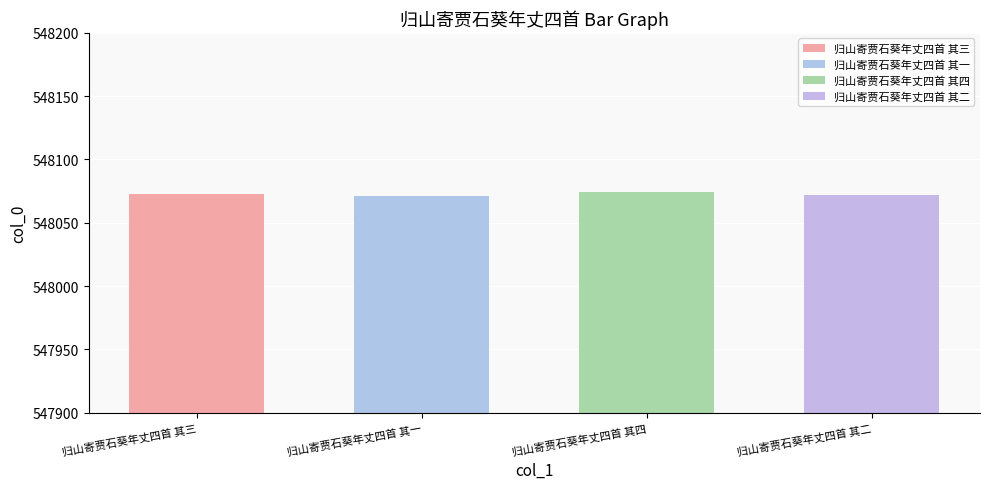

What value does the data have at 归山寄贾石葵年丈四首 其一?

548071